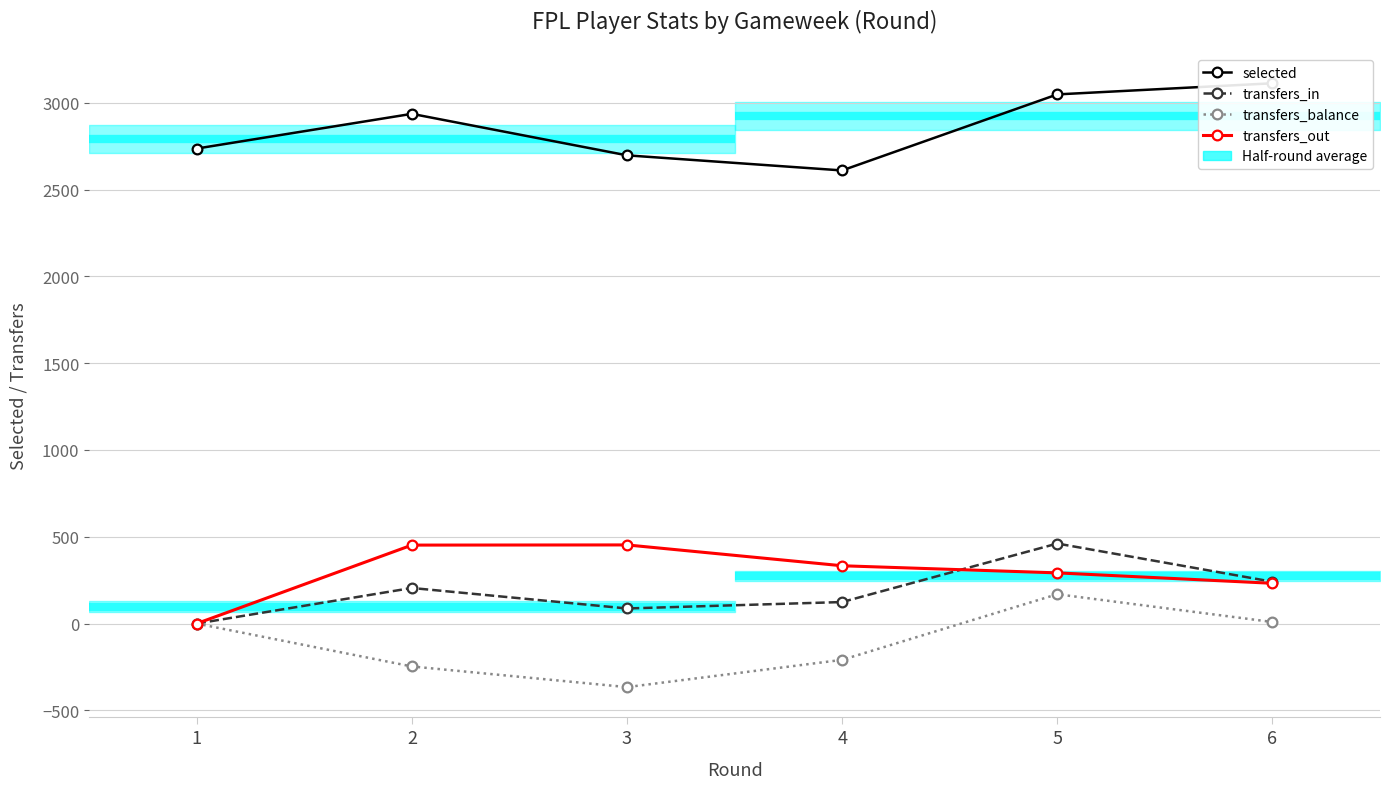

How many distinct data groups are displayed?

4